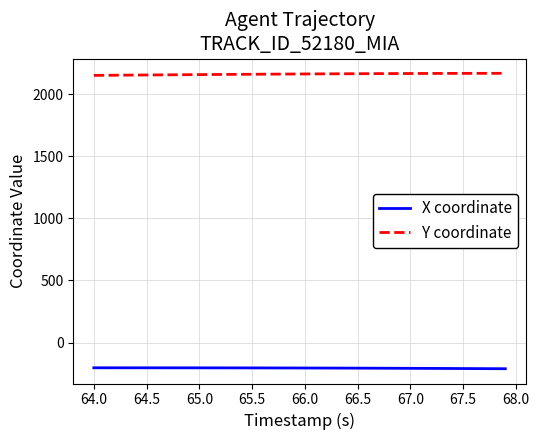

What is the minimum value for X coordinate?

-211.5